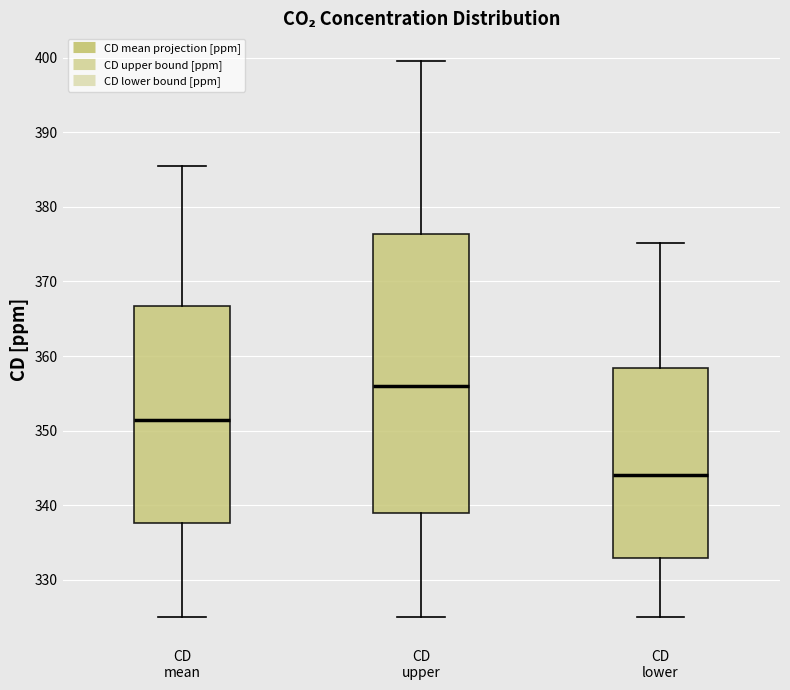

Reading left to right, read every box against the y-axis: the position of its median line, the range the box covers, and the ends of its whiskers. The values are not printed on the chart, so give them approximately, as read against the axis.

CD mean: median 351, box 338 to 367, whiskers 325 to 385
CD upper: median 356, box 339 to 376, whiskers 325 to 400
CD lower: median 344, box 333 to 358, whiskers 325 to 375